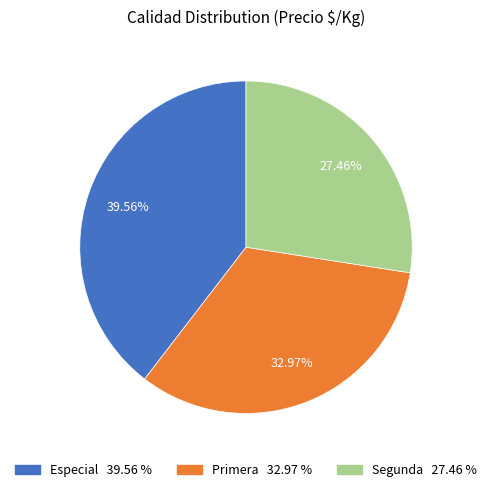

Rank the categories by value from highest to lowest.

Especial, Primera, Segunda